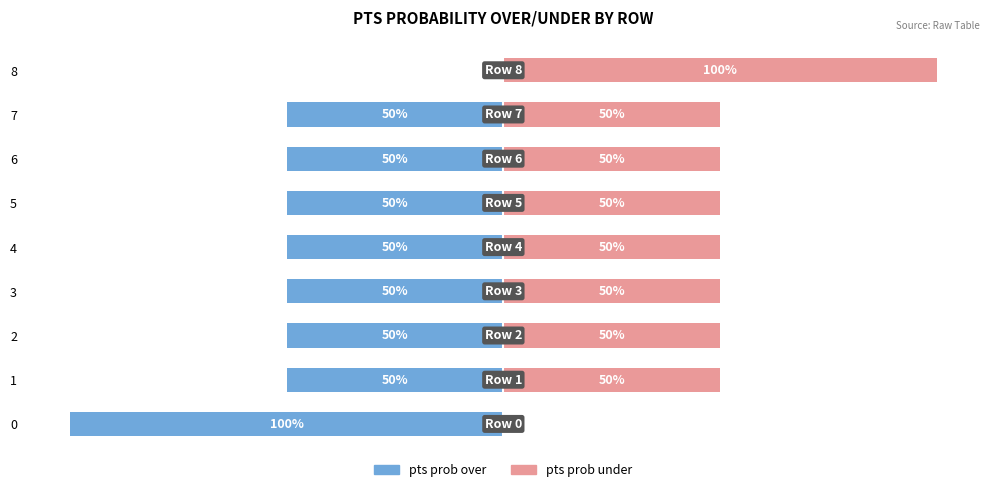

What is the approximate value of pts prob over at 2, to the nearest 50?

-50